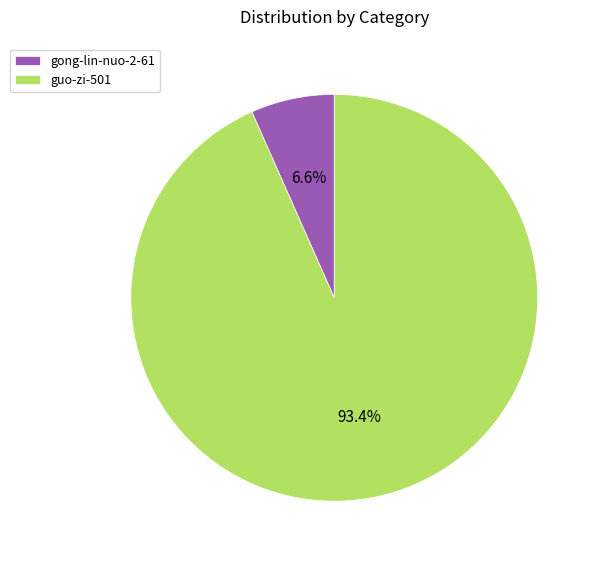

To the nearest percent, what portion does guo-zi-501 represent?

93%